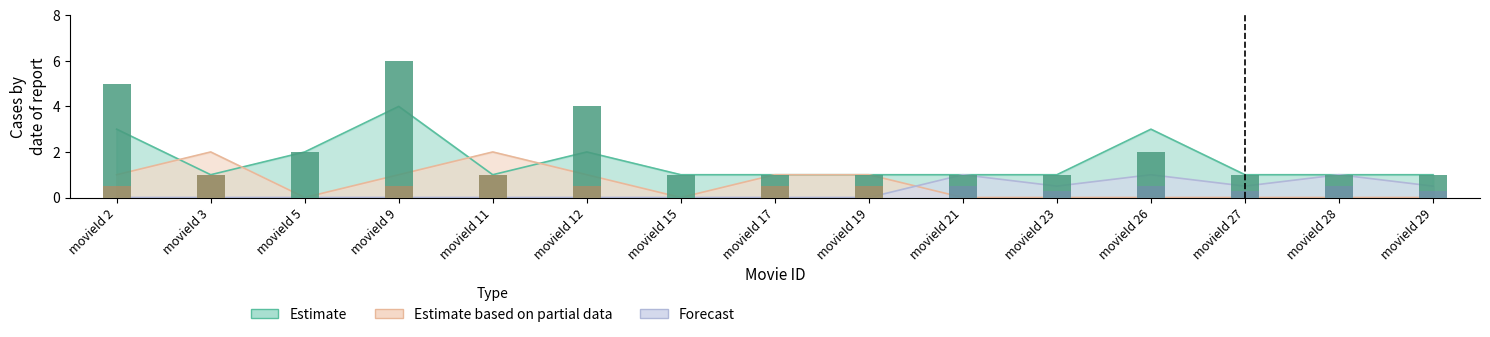

Reading left to right, what are all the values shown in this chart?

Estimate: 3.0	1.0	2.0	4.0	1.0	2.0	1.0	1.0	1.0	1.0	1.0	3.0	1.0	1.0	1.0
Estimate based on partial data: 1.0	2.0	0.0	1.0	2.0	1.0	0.0	1.0	1.0	0.0	0.0	0.0	0.0	0.0	0.0
Forecast: 0.0	0.0	0.0	0.0	0.0	0.0	0.0	0.0	0.0	1.0	0.5	1.0	0.5	1.0	0.5